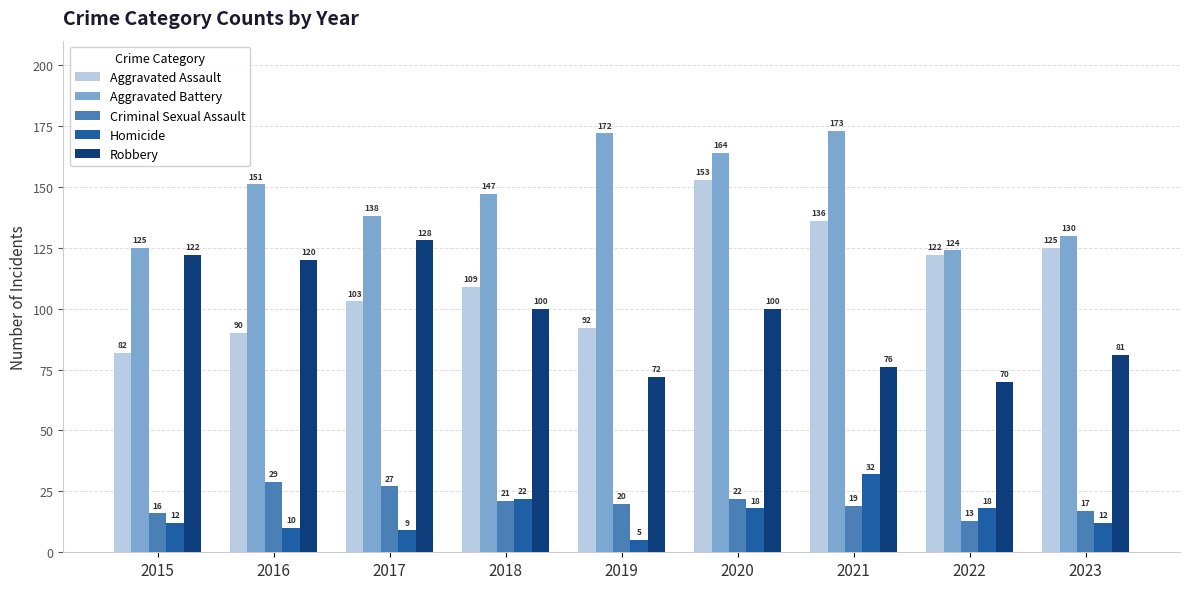

Which series has the largest total across all categories?

Aggravated Battery